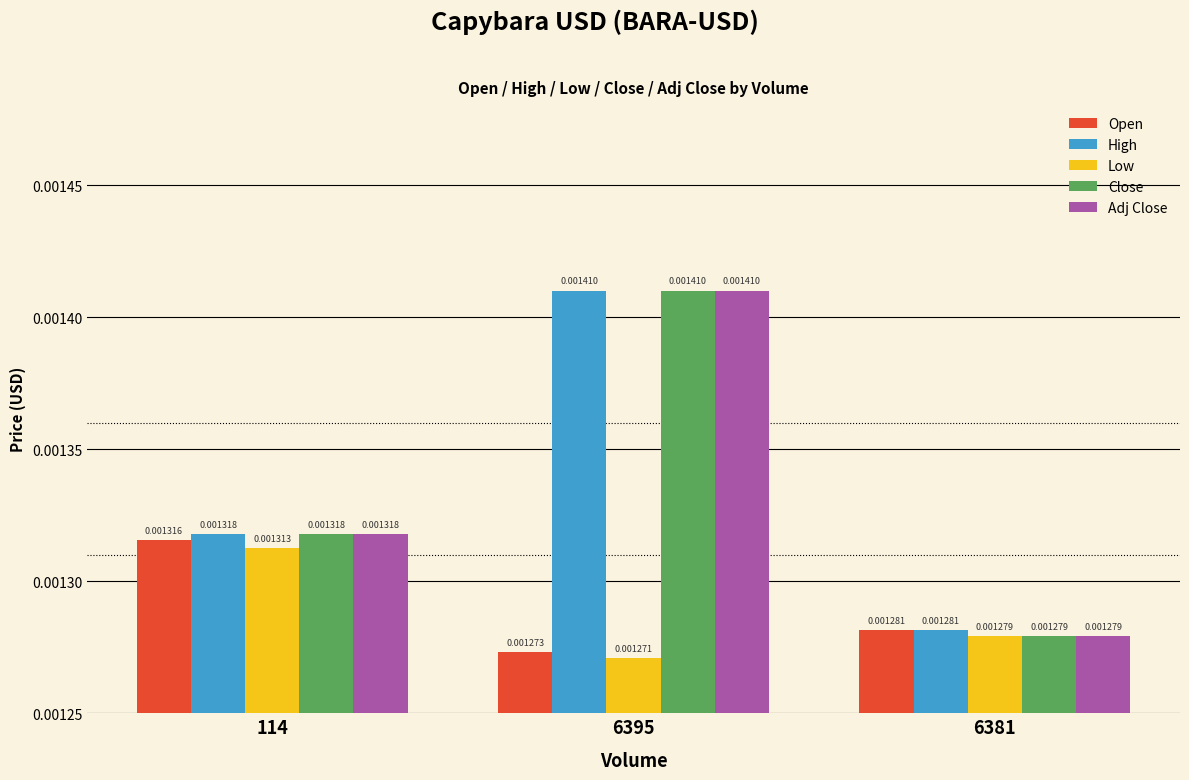

What is the label of the 1st bar from the right?

6381